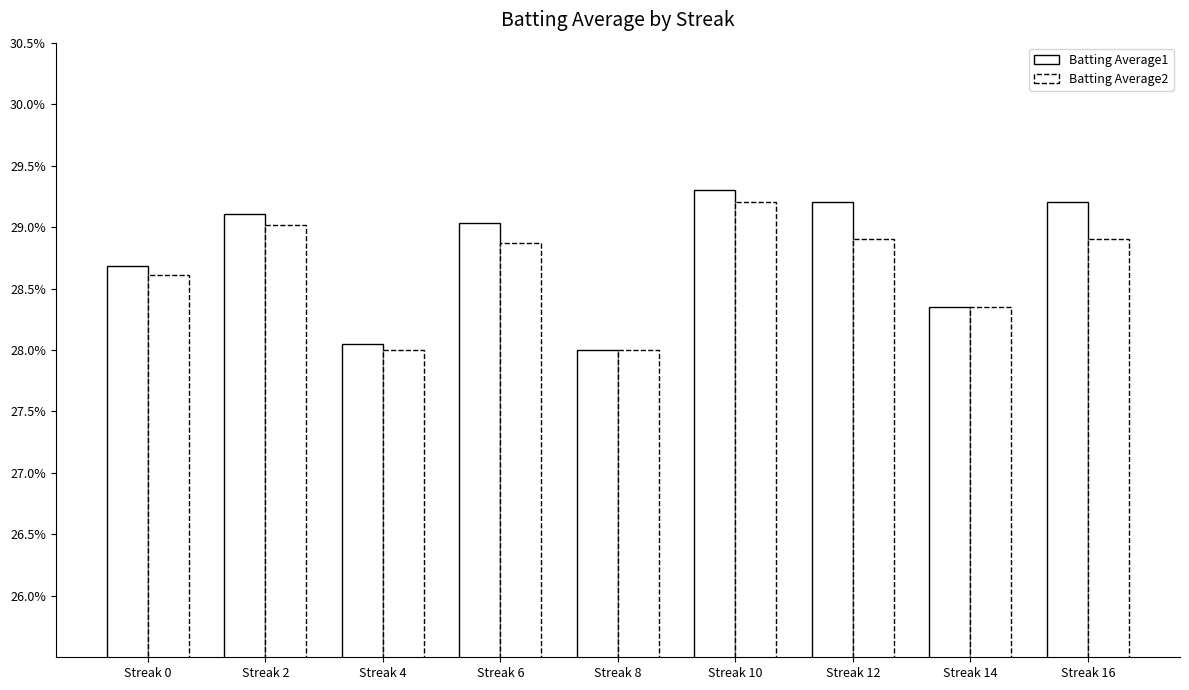

Are the bars grouped side by side (vs. stacked)?

Yes